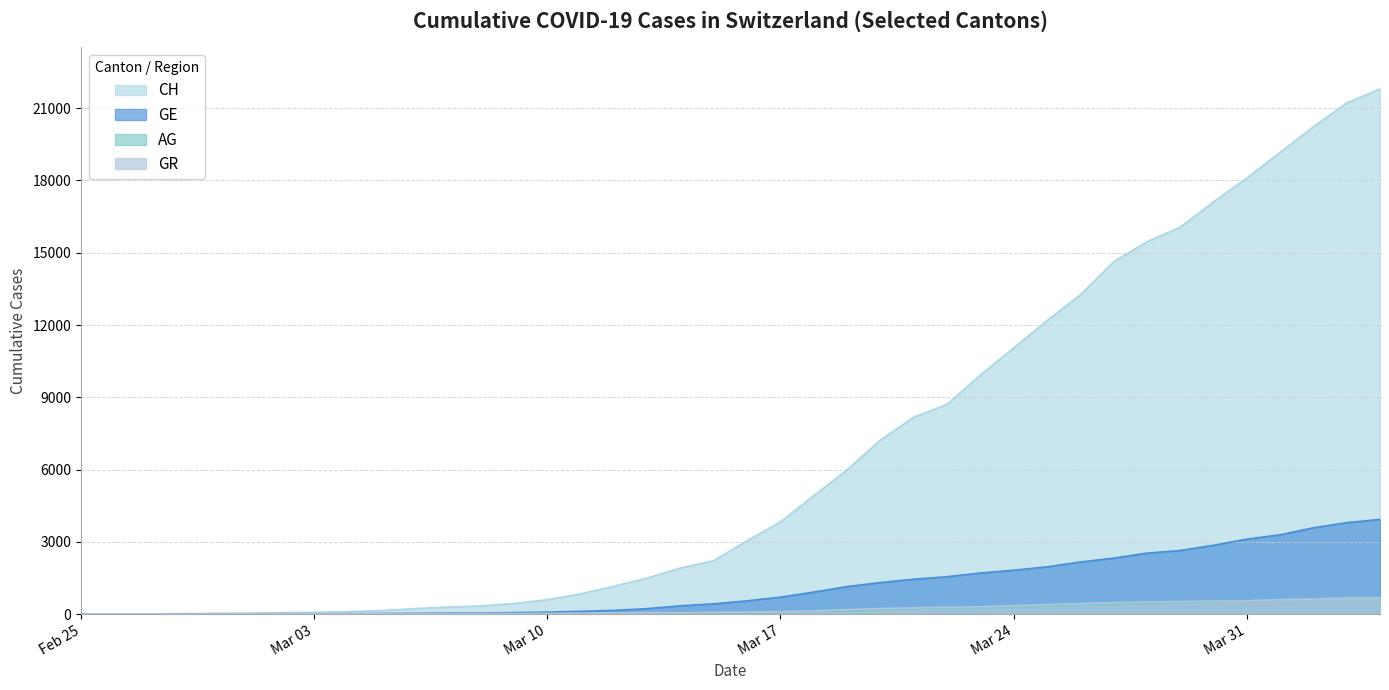

True or false: CH has more than 2 points higher than both neighbors.

False